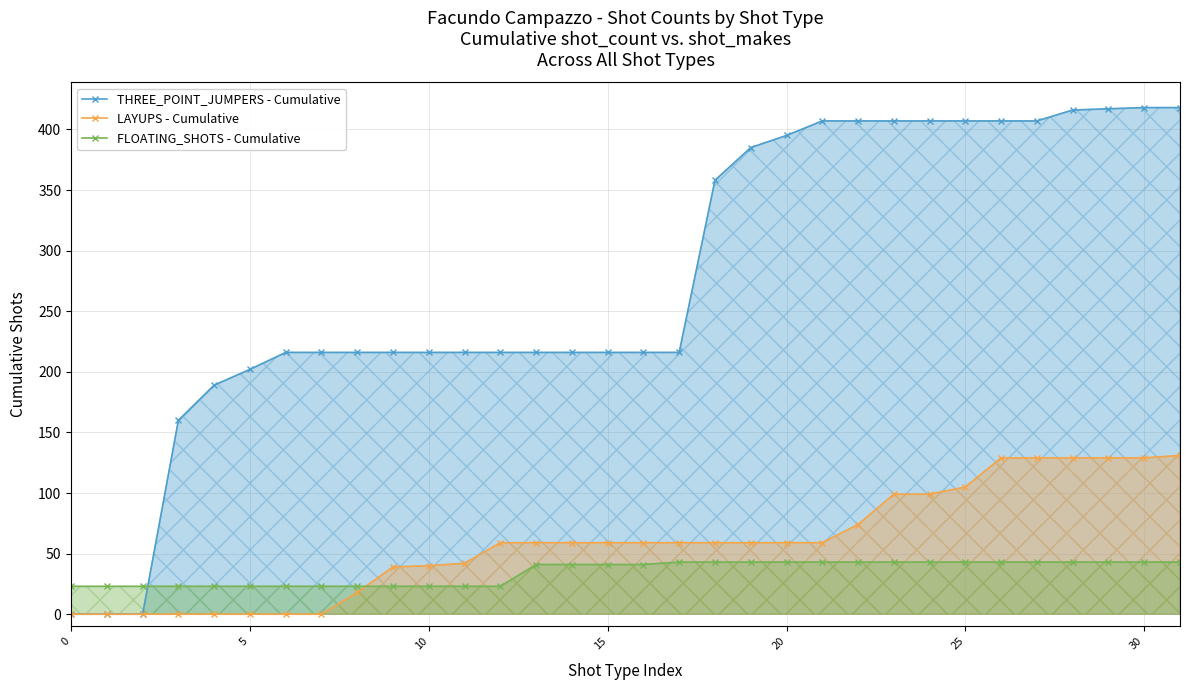

How many data points in LAYUPS - line are less than 59?

12